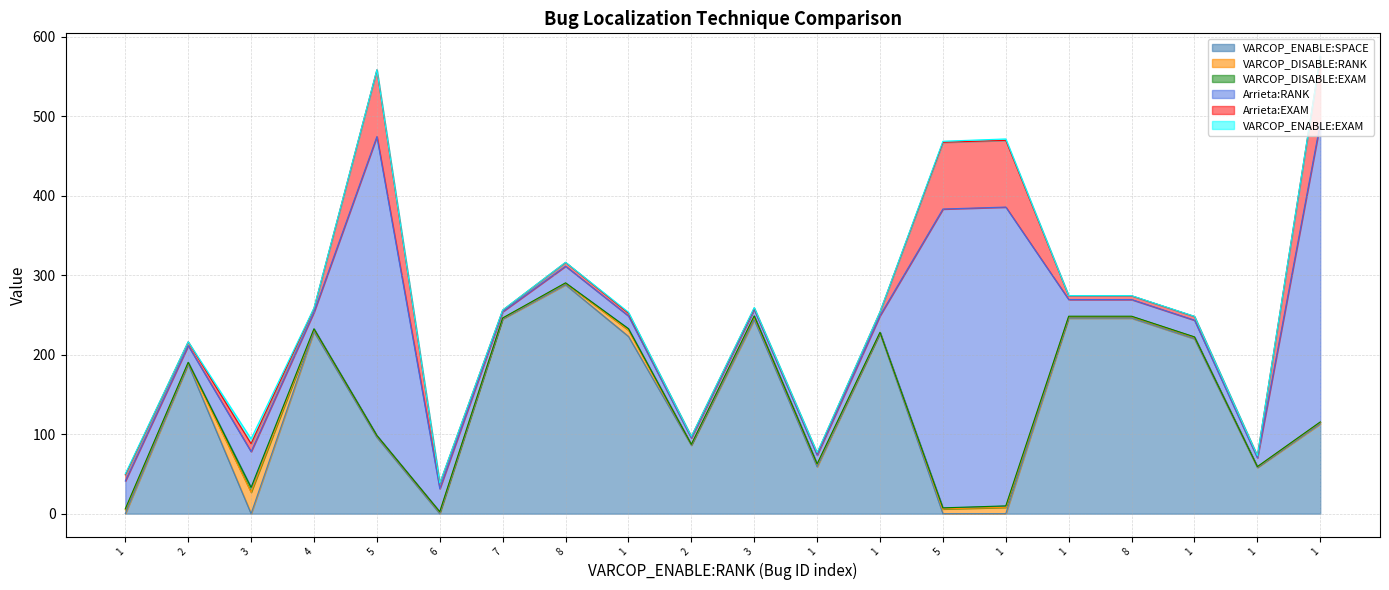

Is it true that VARCOP_ENABLE:EXAM equals 0.2 at 1?

True